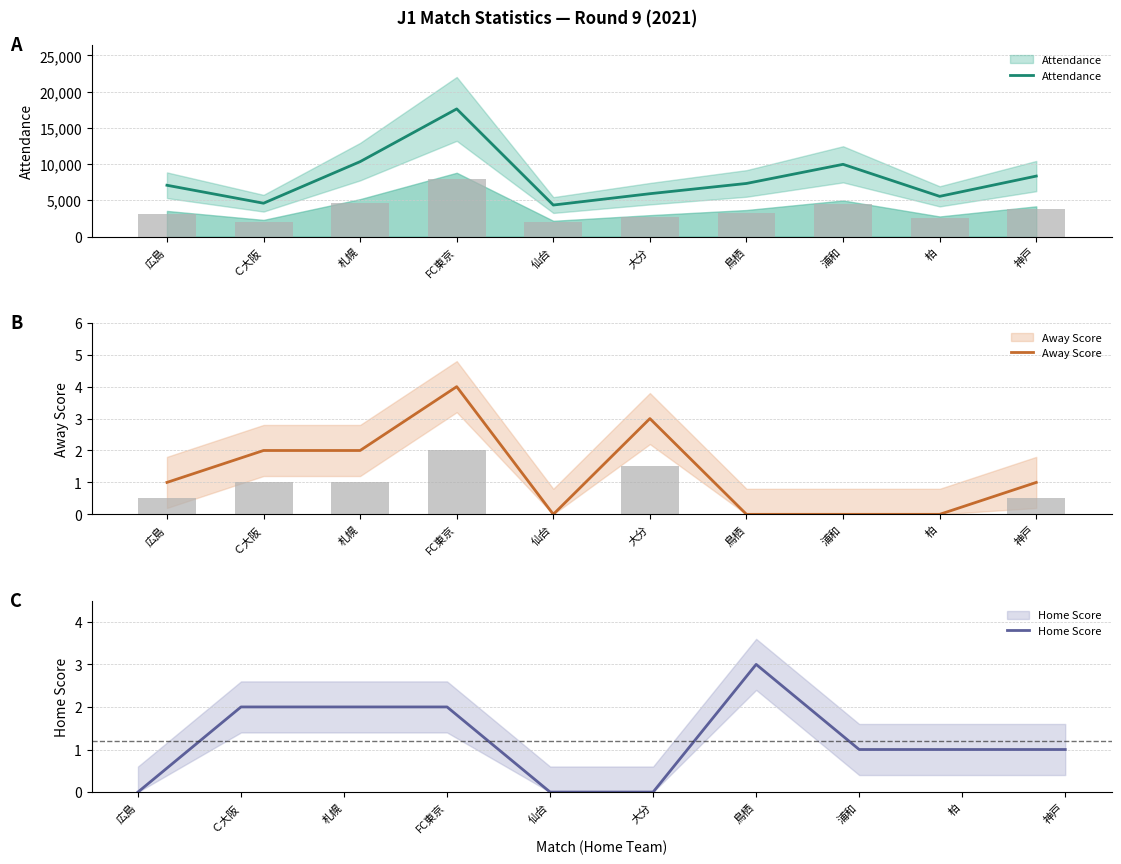

What is the average value of the Home Score series?

1